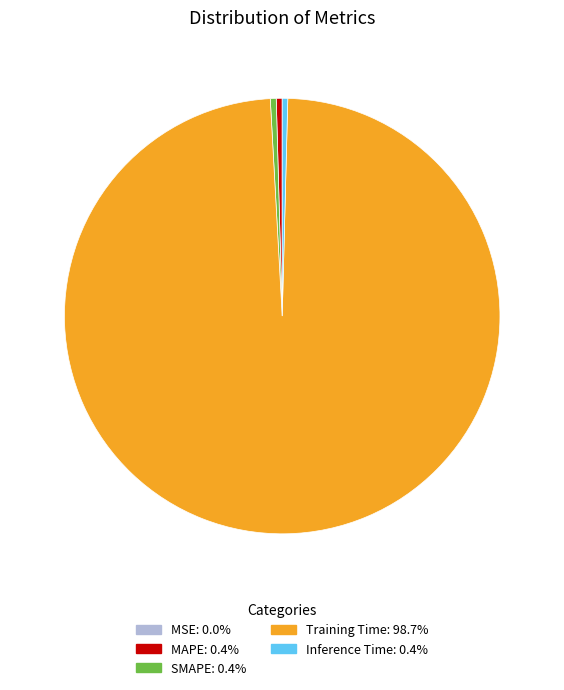

Is there any slice that represents more than half of the pie?

Yes